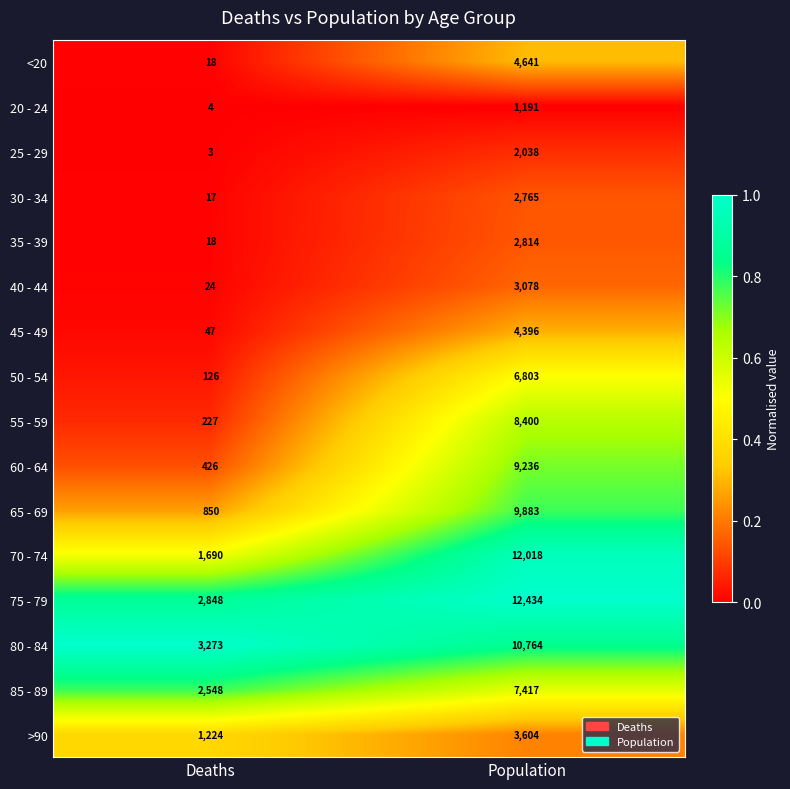

Which series has the widest spread of values?

70 - 74